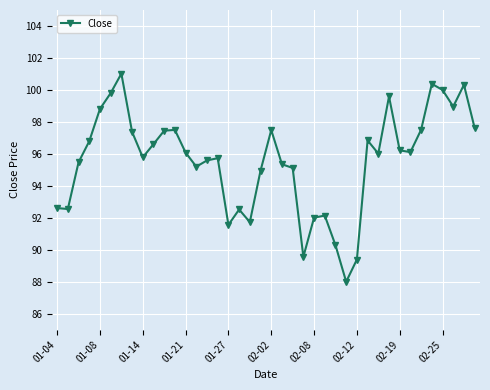

Does the chart display data point markers on the line(s)?

Yes